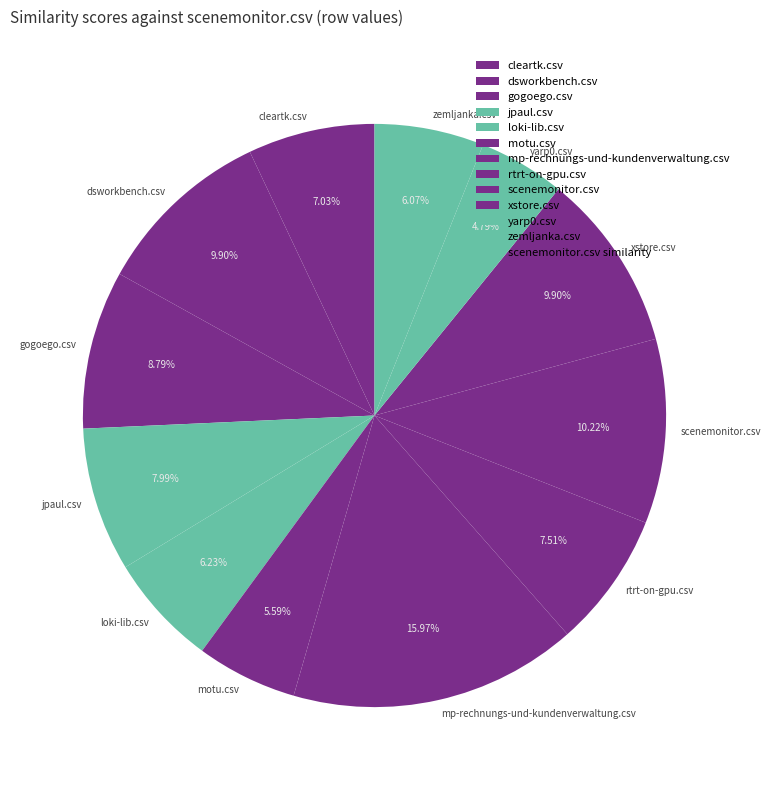

To the nearest percent, what is the difference between the xstore.csv and yarp0.csv slice percentages?

5%